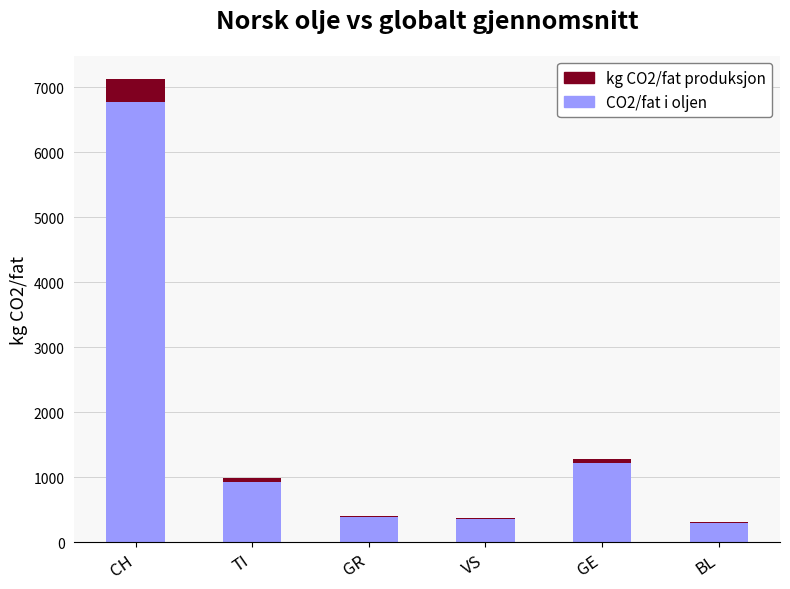

The value of CO2/fat i oljen at VS is 355.3. True or false?

True